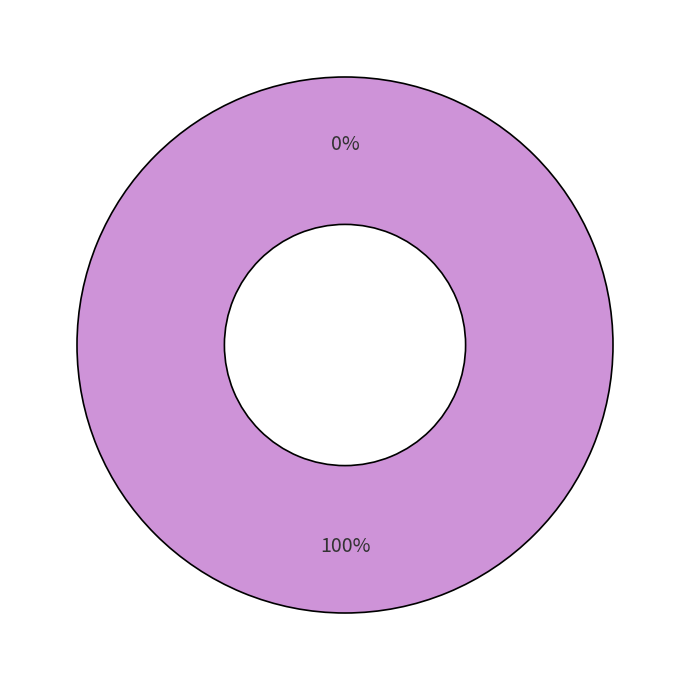

Count the number of slices in the pie.

2